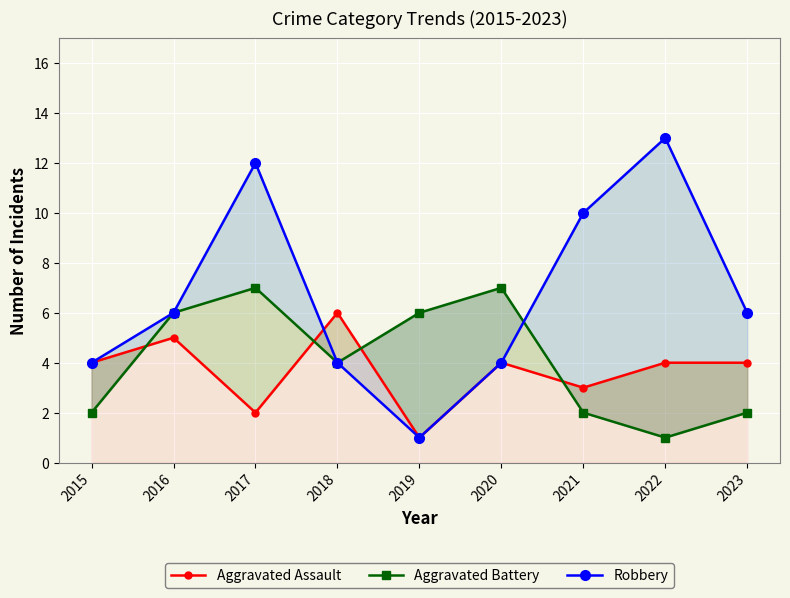

At which label is Aggravated Assault closest to 3?

2021